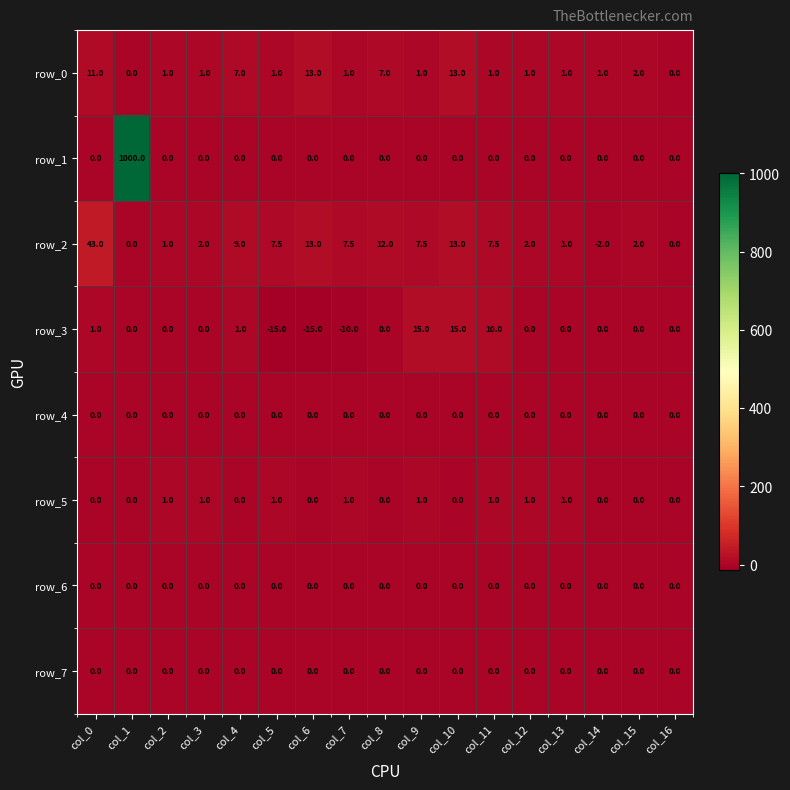

What is the sum of all row_2 values?

126.0